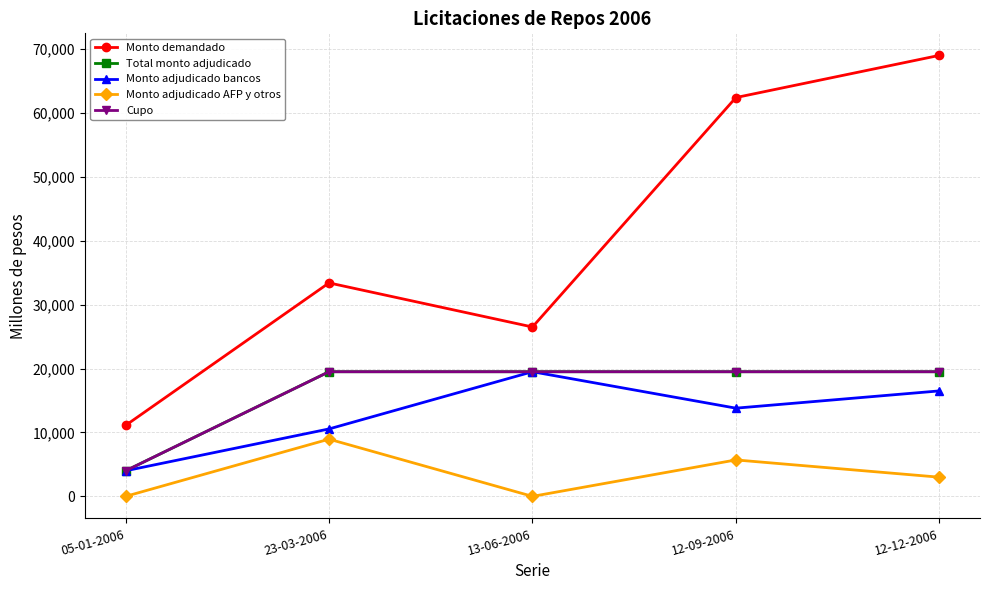

What is the difference between the Monto adjudicado AFP y otros values at 05-01-2006 and 12-09-2006?

5700